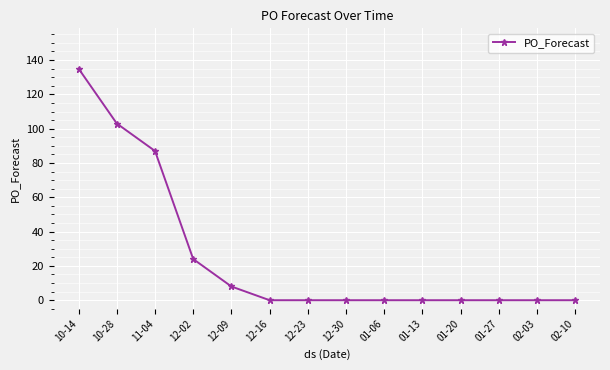

Which has a higher value, 10-28 or 12-23?

10-28